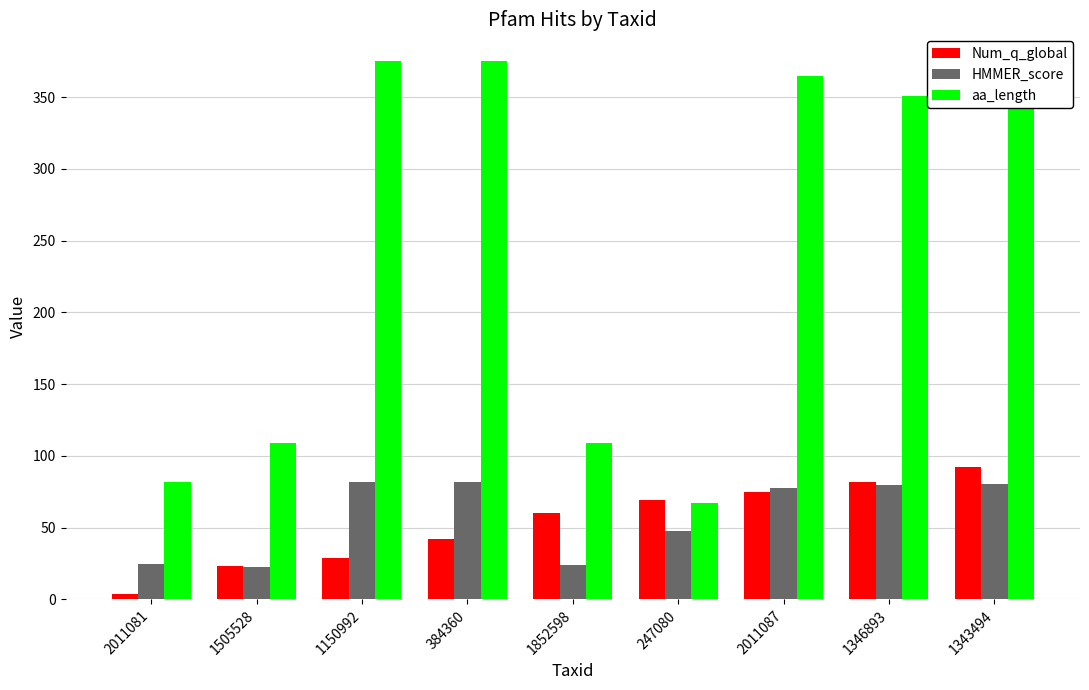

What is the difference between the highest and lowest values at 1346893?

271.0